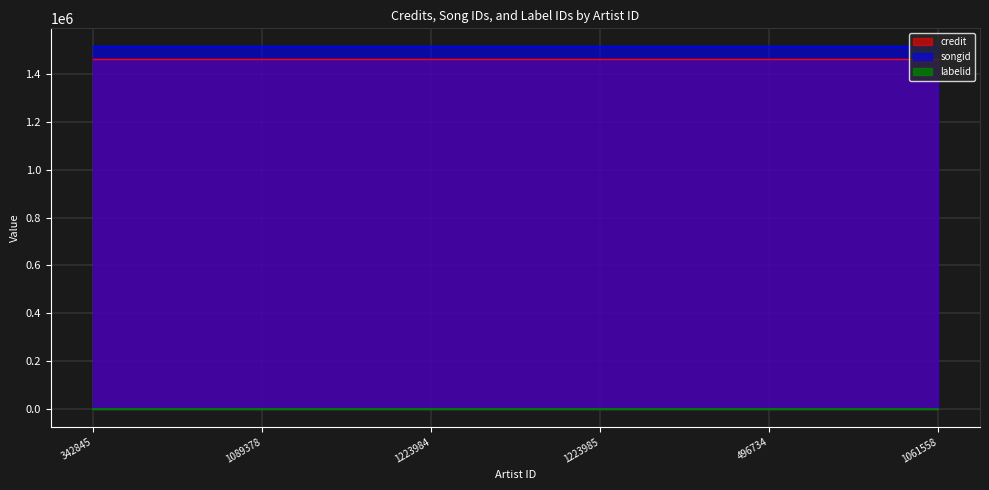

Which series changed the most between 1089378 and 1223984?

credit